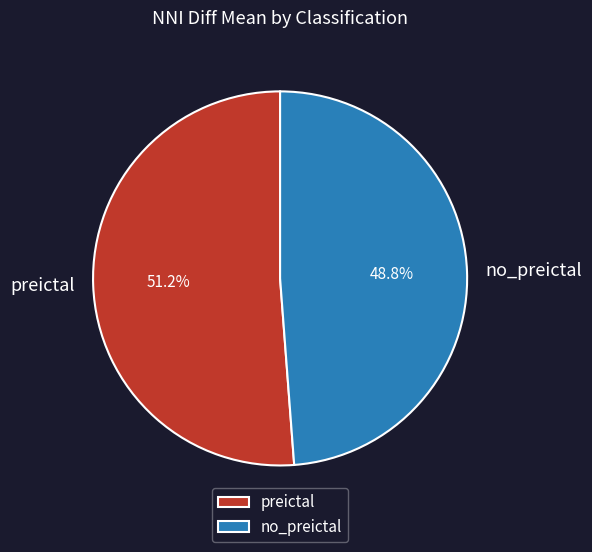

Count the number of slices in the pie.

2